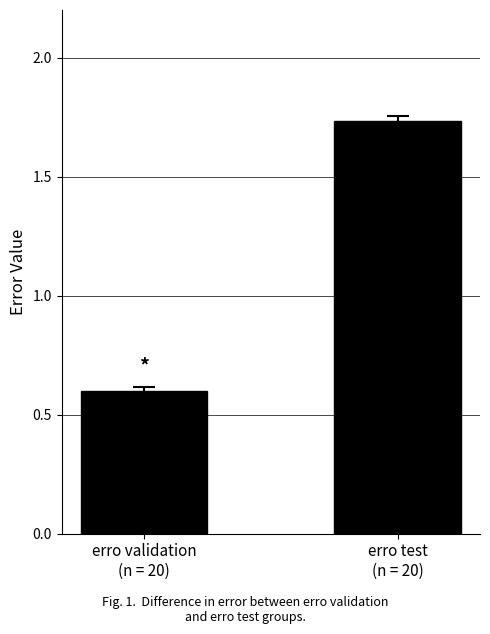

Between erro test
(n = 20) and erro validation
(n = 20), which is larger?

erro test
(n = 20)